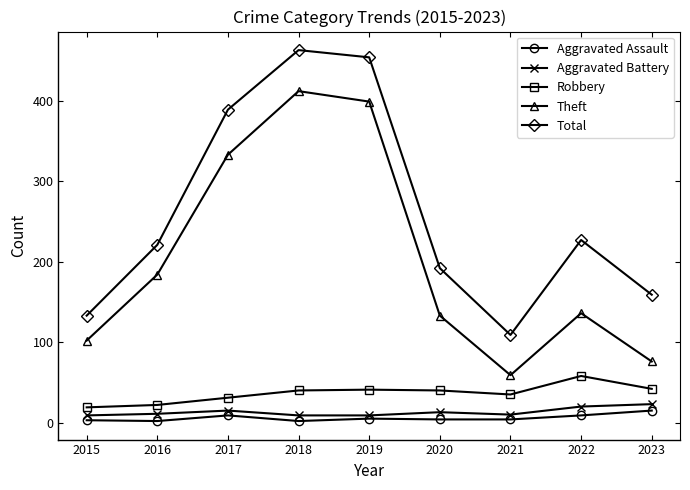

What is the difference between the highest and lowest values at 2023?

144